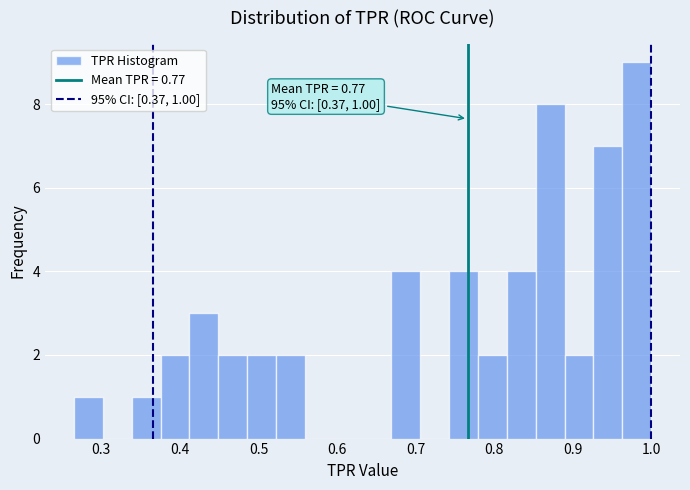

Read against the x-axis, roughly where is the centre of the tallest bar?

0.98